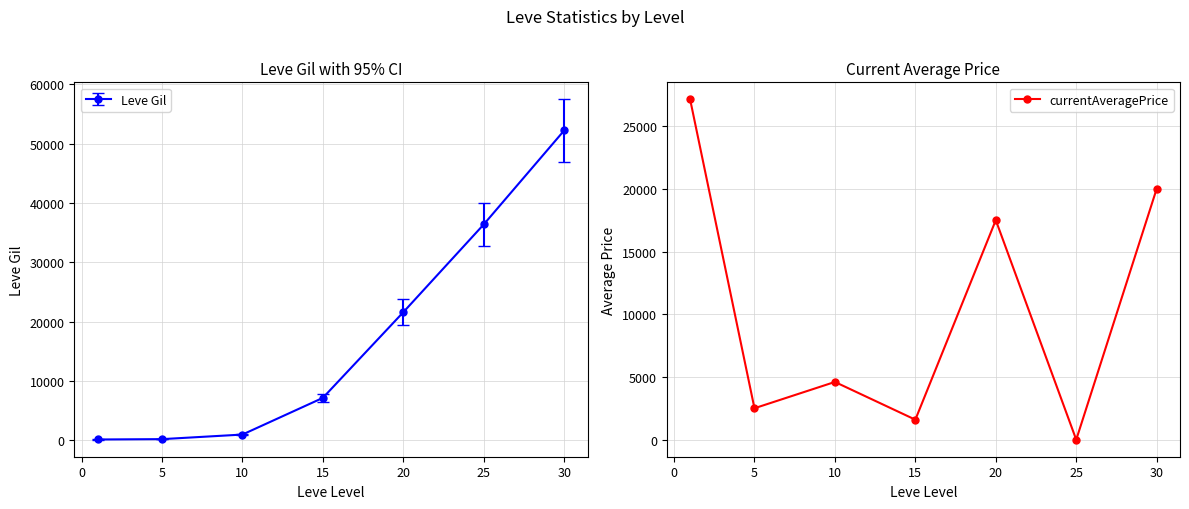

What is the value of the 3rd point from the left?

4603.5